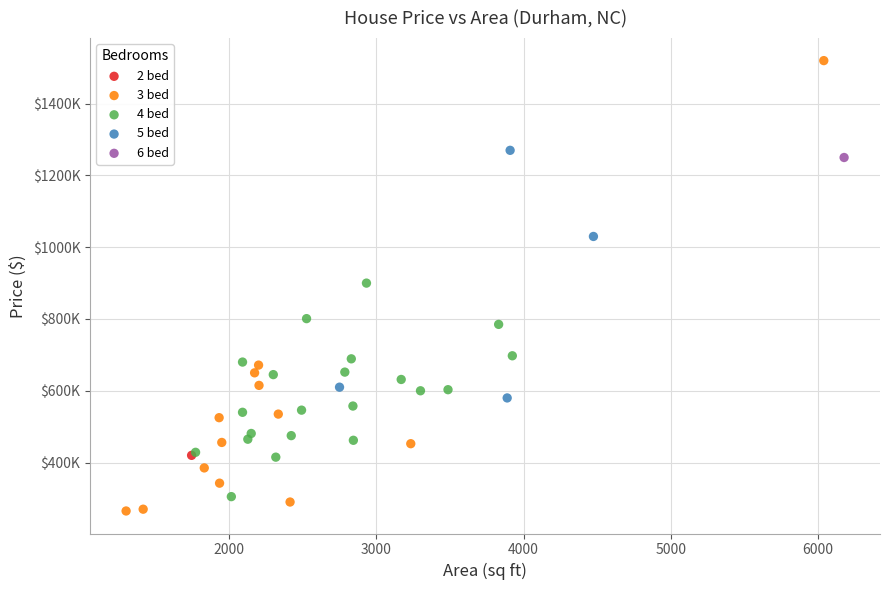

What are all the series names shown in the legend?

2 bed, 3 bed, 4 bed, 5 bed, 6 bed